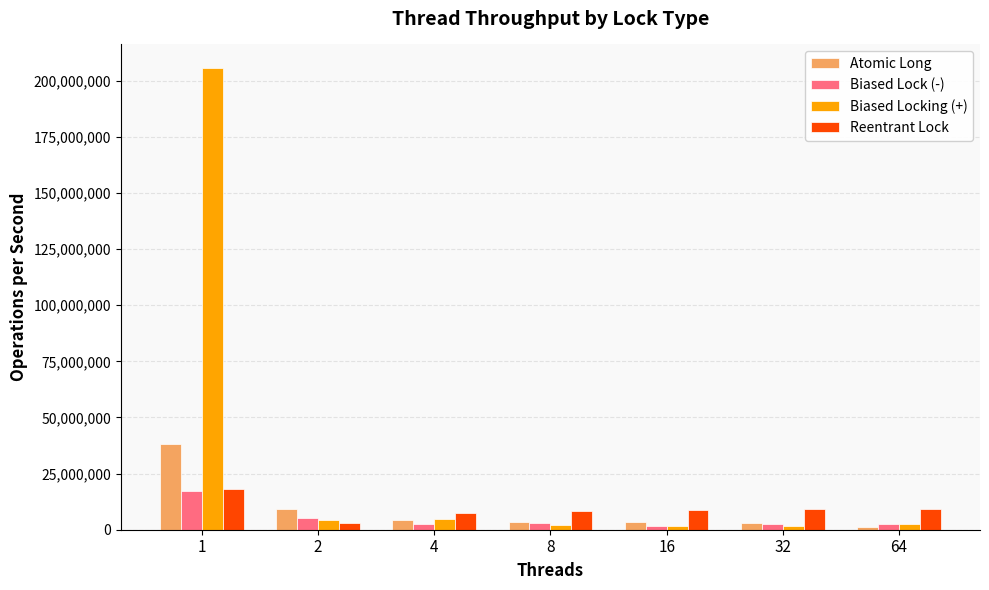

Is the value of Atomic Long at 64 greater than the value of Biased Lock (-) at 1?

No